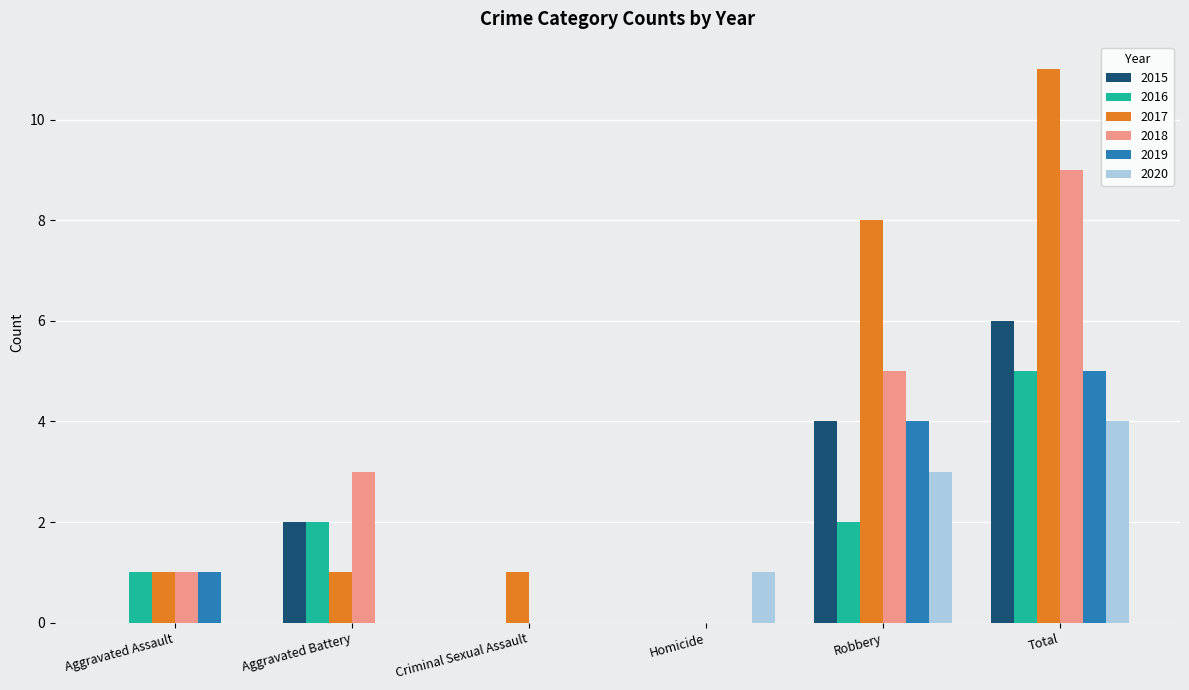

Between Robbery and Total, which series saw the biggest shift?

2018